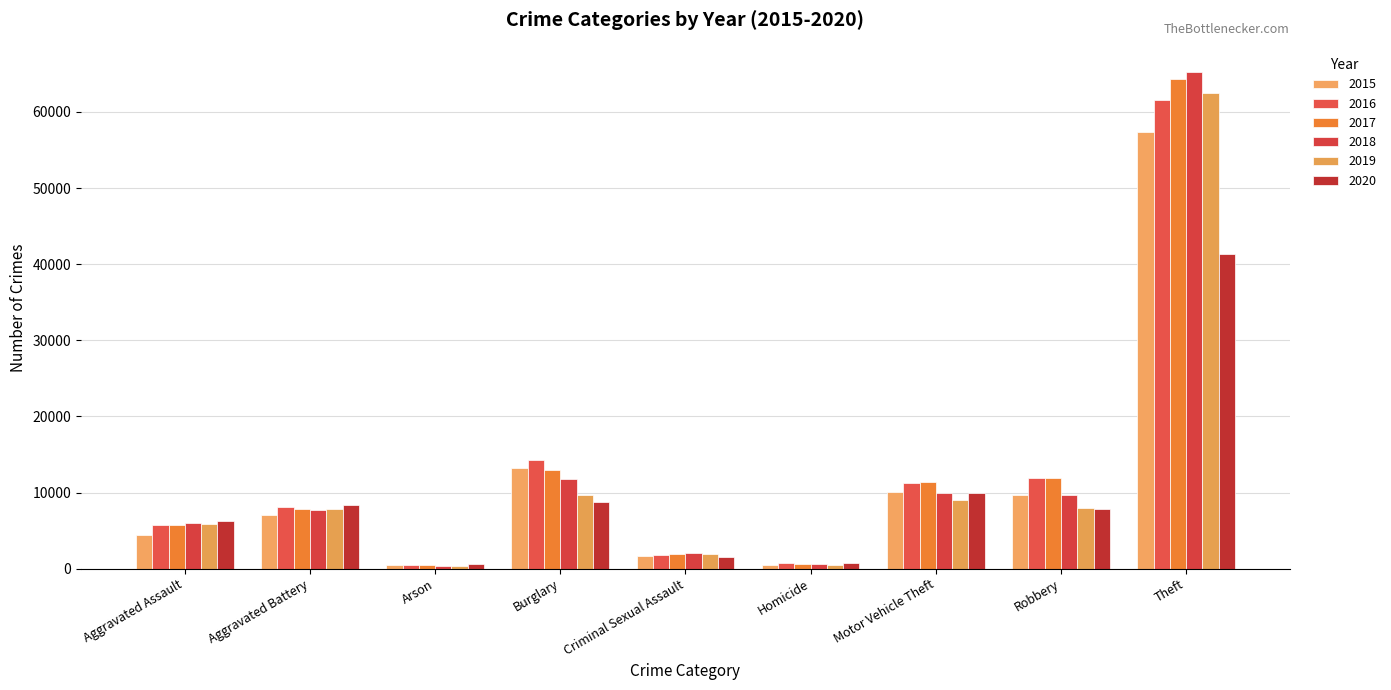

Does the chart contain stacked bars?

No